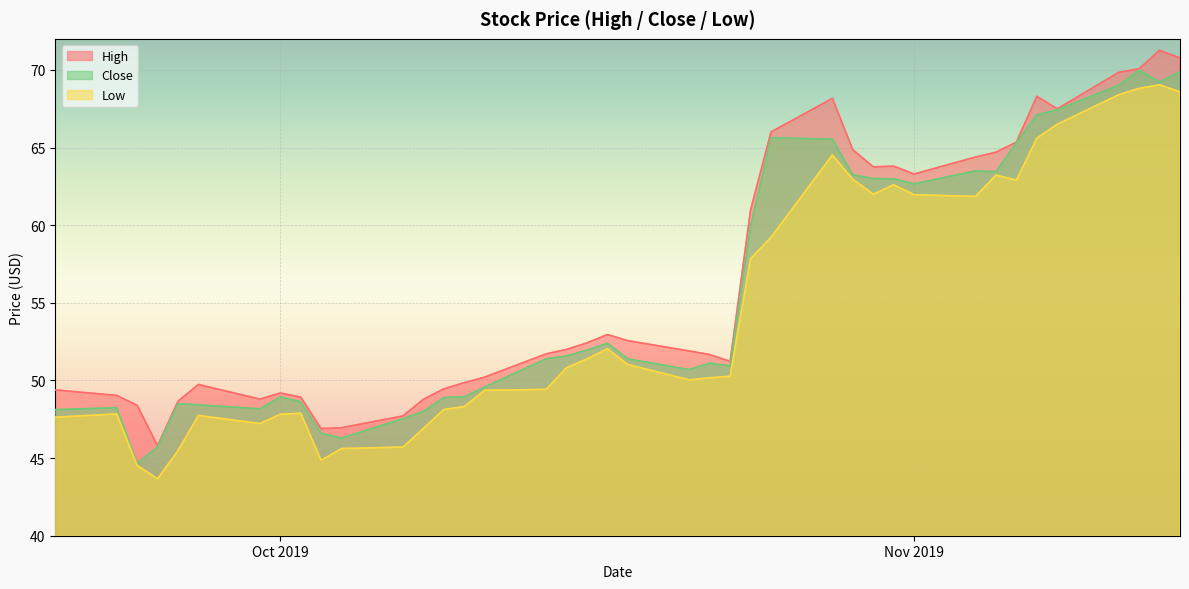

What is the difference between the High values at 2019-09-24 and 2019-09-26?

0.3